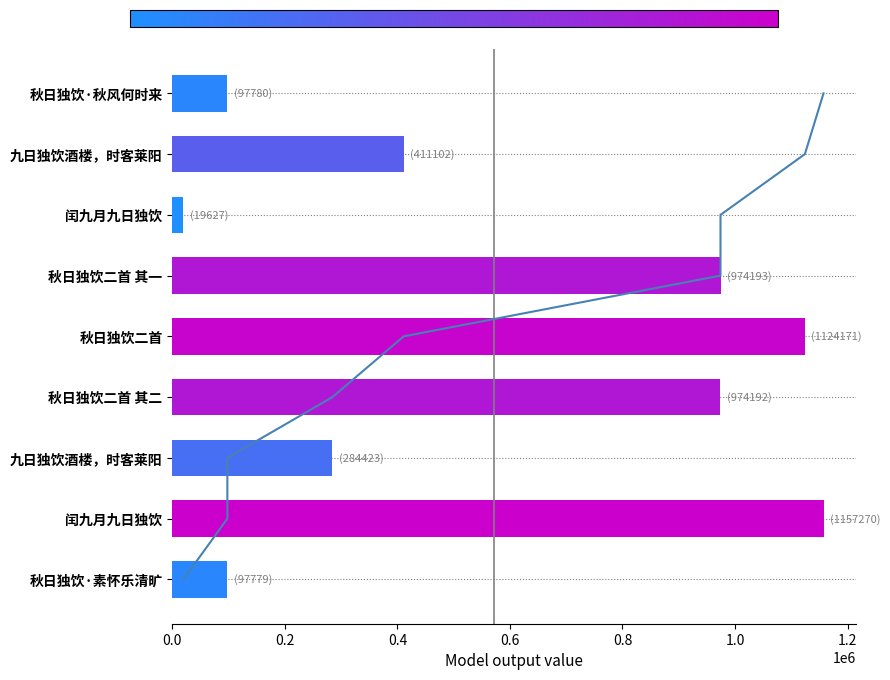

What is the change in value from 闰九月九日独饮 to 秋日独饮·素怀乐清旷?

+78152